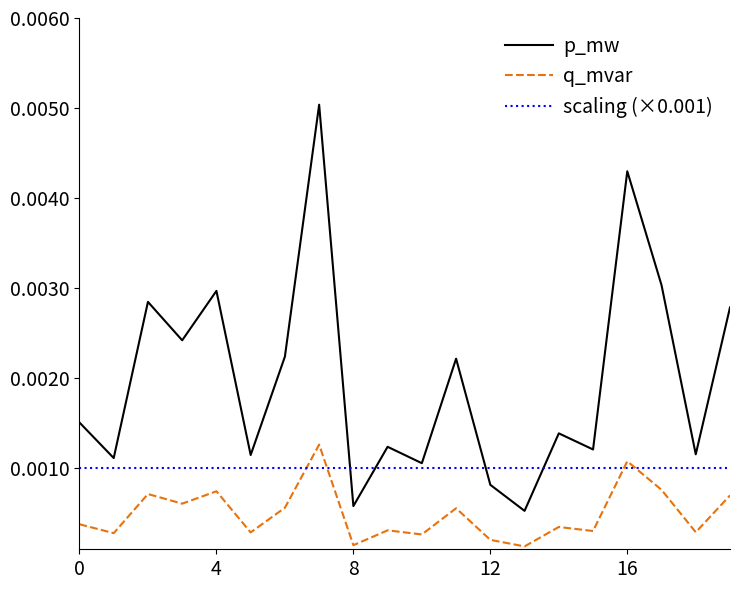

True or false: q_mvar and p_mw intersect in this chart.

False